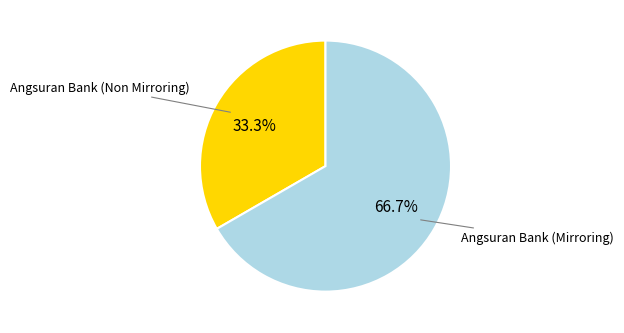

Is there any slice that represents more than half of the pie?

Yes